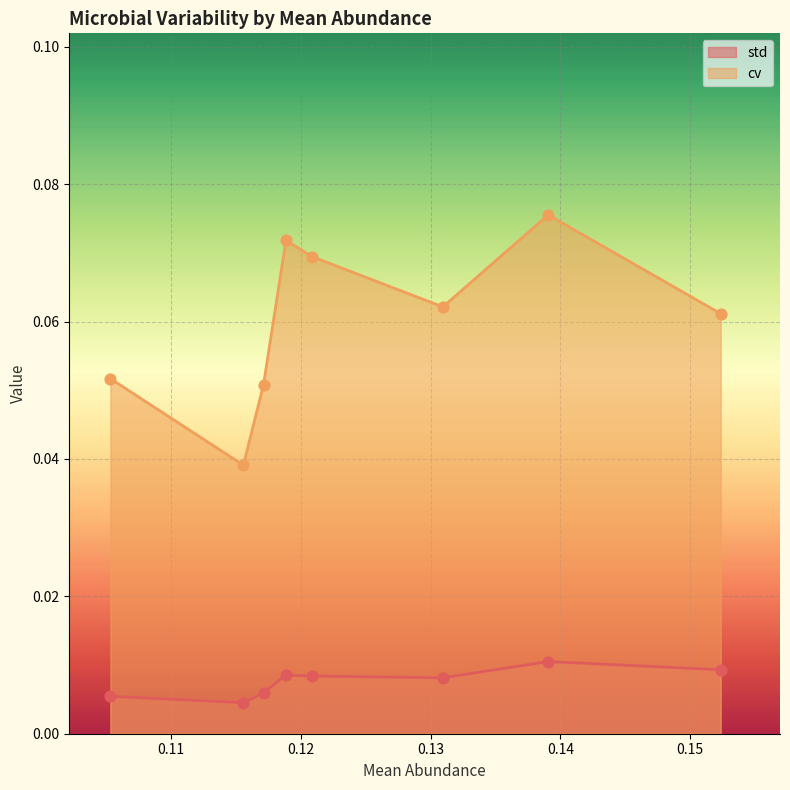

Which series contains the highest Y value?

cv